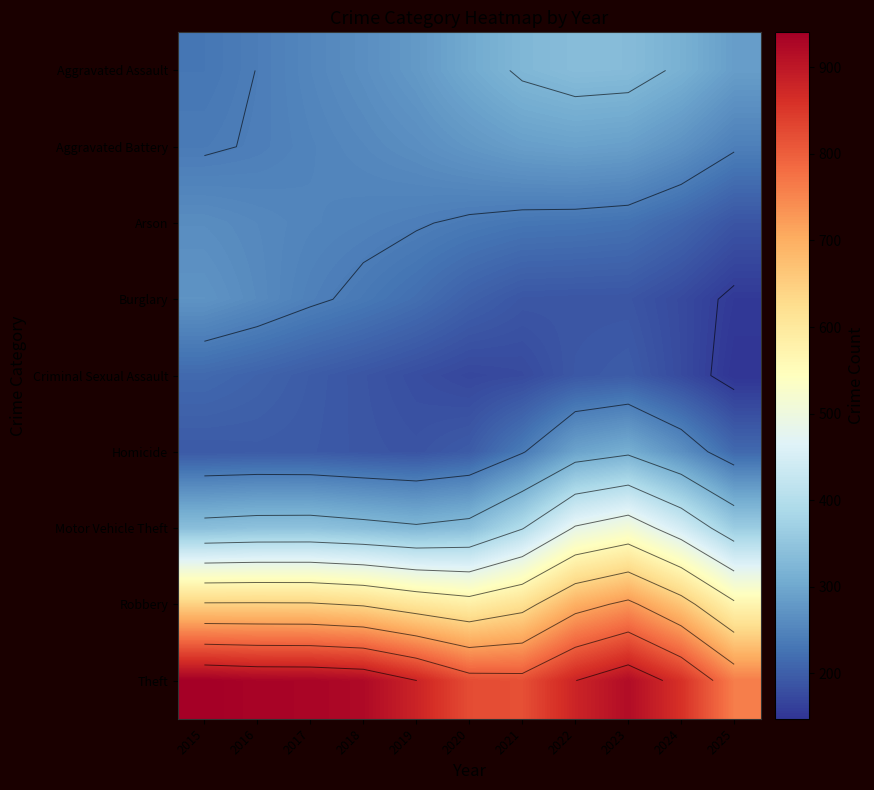

At 2023, list the series in order from smallest to largest.

Burglary, Criminal Sexual Assault, Arson, Aggravated Battery, Homicide, Aggravated Assault, Motor Vehicle Theft, Robbery, Theft